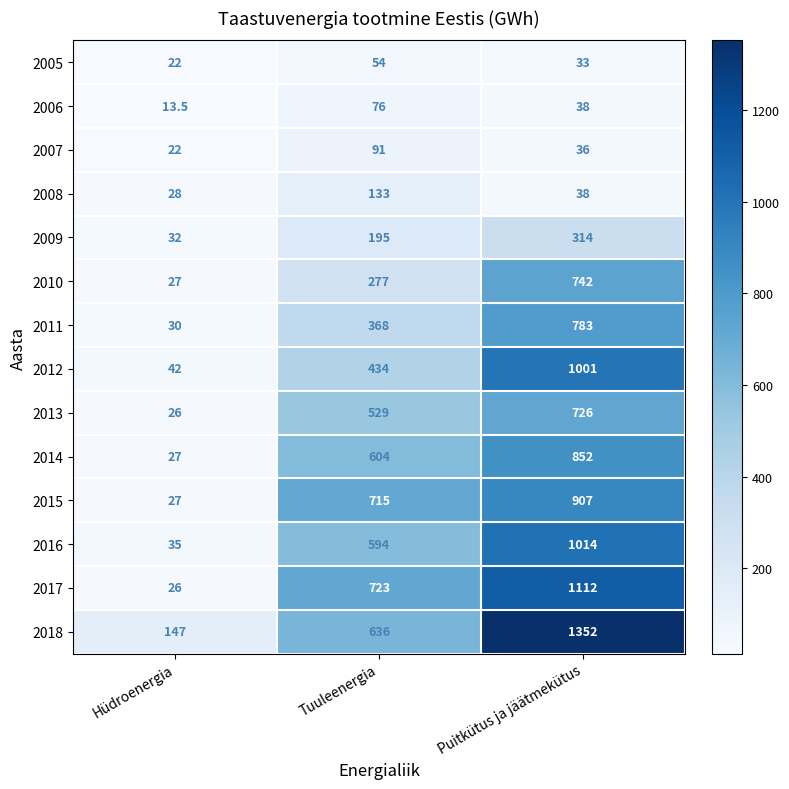

Where is 2011 nearest to the value 406?

Tuuleenergia